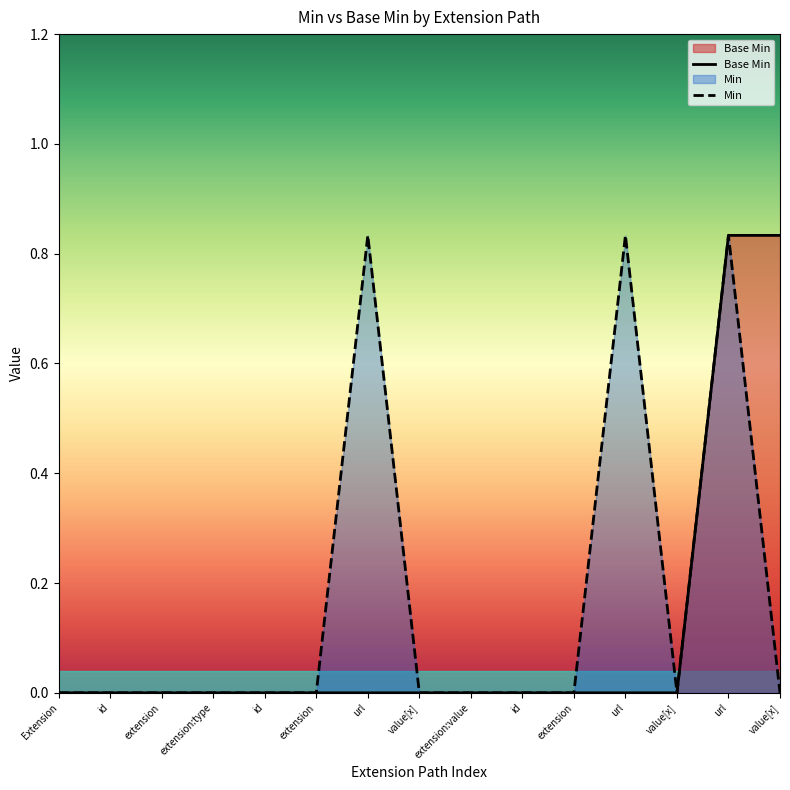

Which has a higher value, extension or extension?

extension